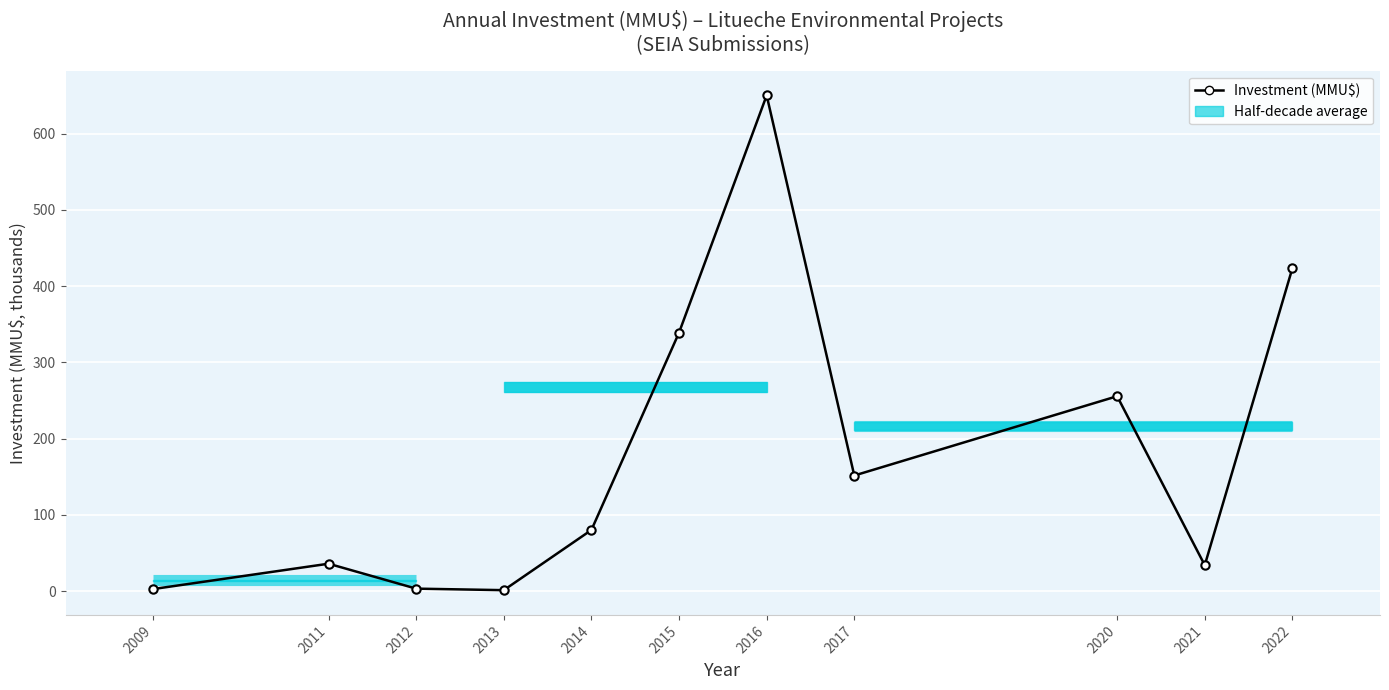

Which label corresponds to the largest value in the chart?

2016